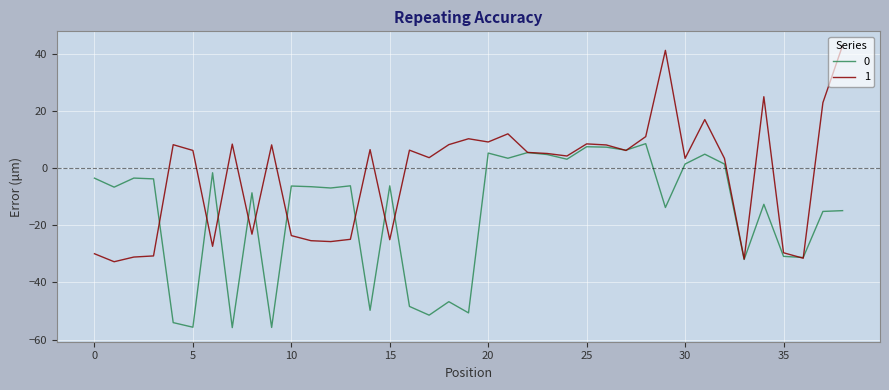

What are all the series names shown in the legend?

0, 1